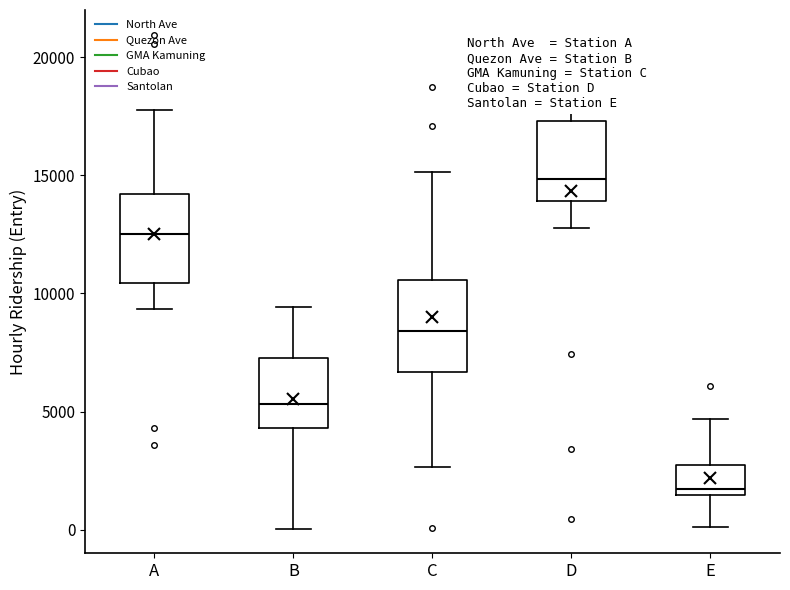

Reading left to right, transcribe this box plot: for each box, give where its median line is, the range the box spans, and where its two whiskers end, as read against the y-axis. The values are not printed on the chart, so give them approximately, as read against the axis.

A: median 12500, box 10500 to 14000, whiskers 9500 to 18000
B: median 5500, box 4500 to 7500, whiskers 0 to 9500
C: median 8500, box 6500 to 10500, whiskers 2500 to 15000
D: median 15000, box 14000 to 17500, whiskers 13000 to 21000
E: median 1500 (just above the box's lower edge), box 1500 to 3000, whiskers 0 to 4500